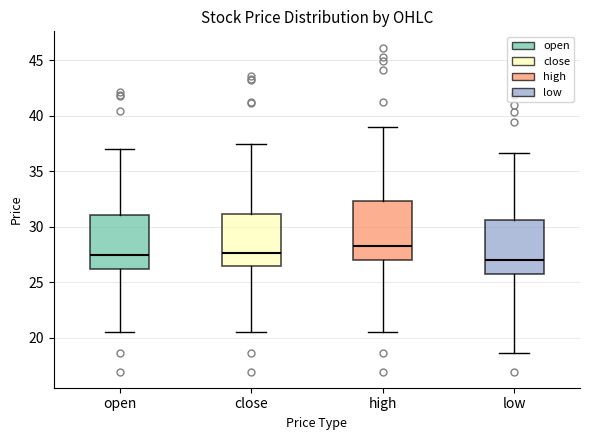

Reading left to right, read every box against the y-axis: the position of its median line, the range the box covers, and the ends of its whiskers. The values are not printed on the chart, so give them approximately, as read against the axis.

open: median 27.5, box 26.0 to 31.0, whiskers 20.5 to 37.0
close: median 27.5, box 26.5 to 31.0, whiskers 20.5 to 37.5
high: median 28.5, box 27.0 to 32.5, whiskers 20.5 to 39.0
low: median 27.0, box 26.0 to 30.5, whiskers 18.5 to 36.5